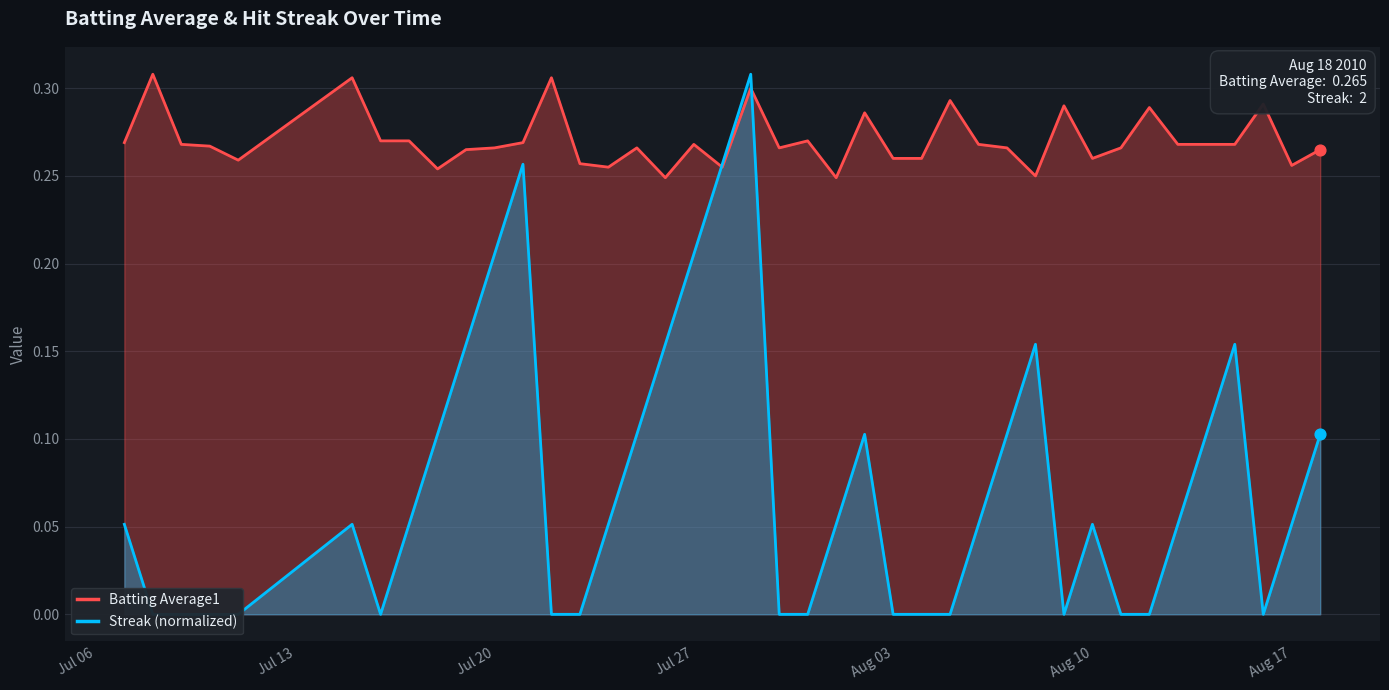

At how many categories does at least one series exceed 0?

40